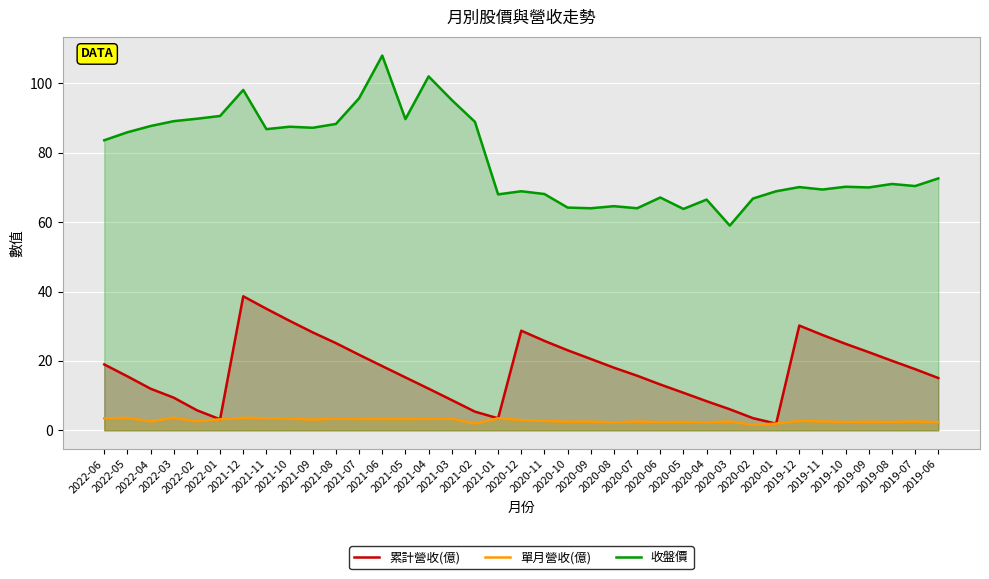

At which category does 單月營收(億) reach its first local peak?

2022-05